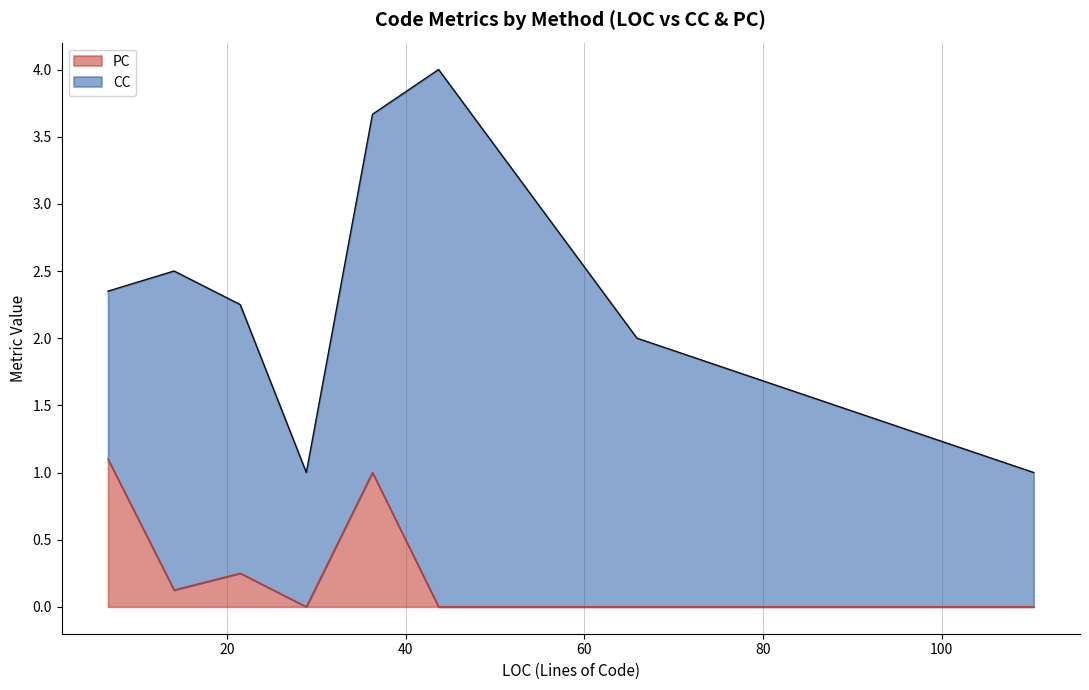

What is the maximum value for PC?

1.1